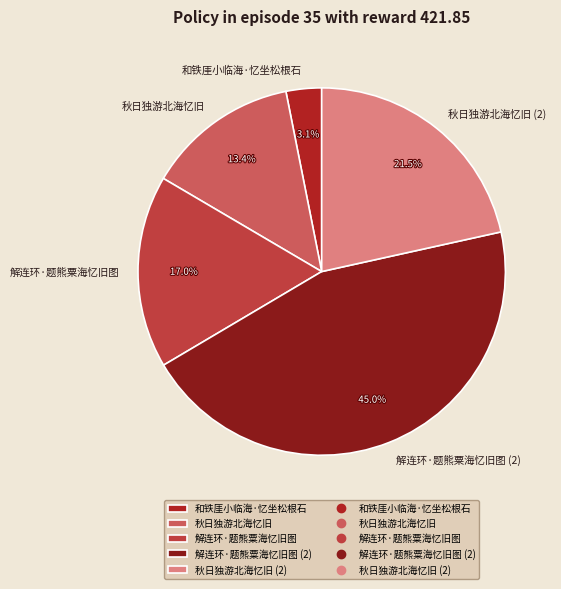

Does 解连环·题熊粟海忆旧图 represent more than half of the total?

No